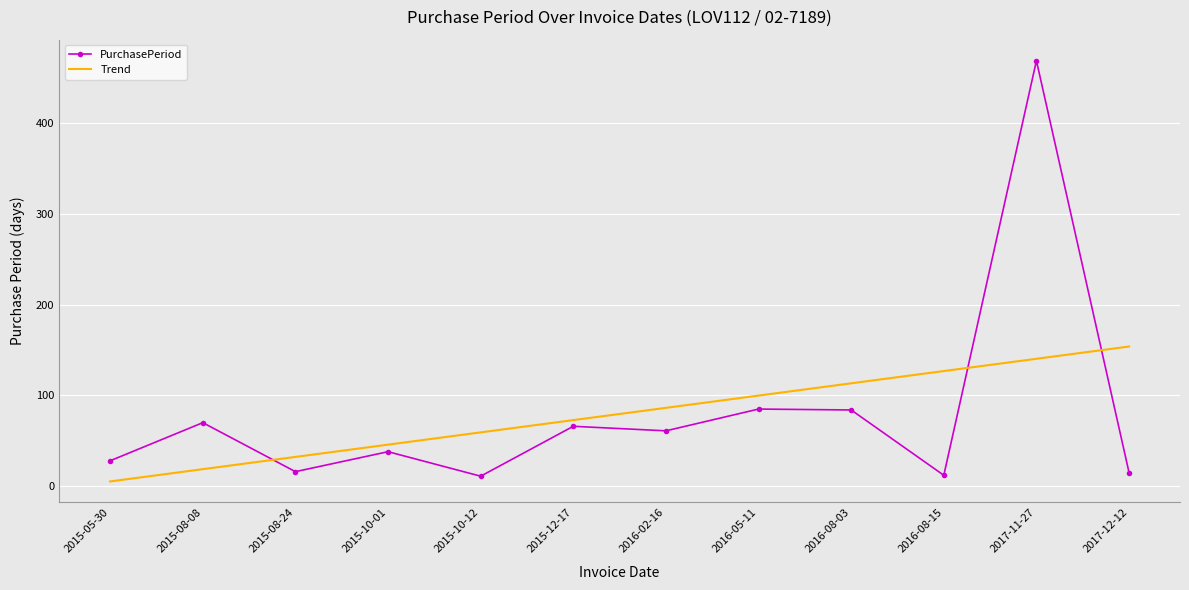

Is it true that PurchasePeriod equals 139.8 at 2016-05-11?

False